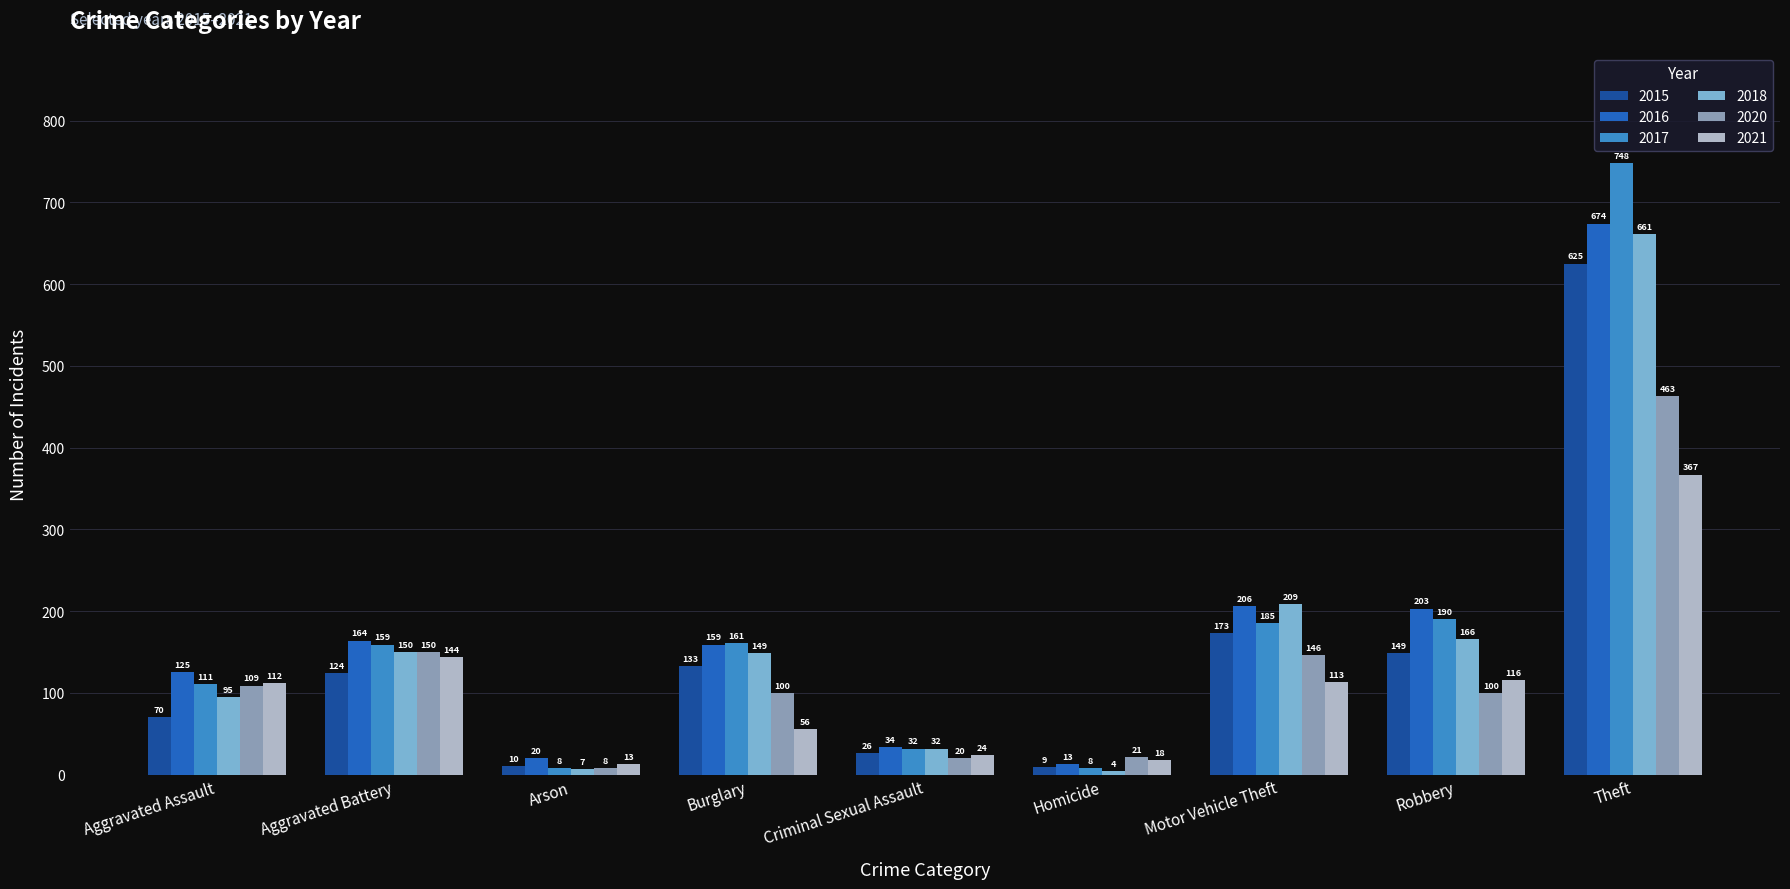

Reading left to right, list all the values displayed in this chart.

2015: Aggravated Assault=70	Aggravated Battery=124	Arson=10	Burglary=133	Criminal Sexual Assault=26	Homicide=9	Motor Vehicle Theft=173	Robbery=149	Theft=625
2016: Aggravated Assault=125	Aggravated Battery=164	Arson=20	Burglary=159	Criminal Sexual Assault=34	Homicide=13	Motor Vehicle Theft=206	Robbery=203	Theft=674
2017: Aggravated Assault=111	Aggravated Battery=159	Arson=8	Burglary=161	Criminal Sexual Assault=32	Homicide=8	Motor Vehicle Theft=185	Robbery=190	Theft=748
2018: Aggravated Assault=95	Aggravated Battery=150	Arson=7	Burglary=149	Criminal Sexual Assault=32	Homicide=4	Motor Vehicle Theft=209	Robbery=166	Theft=661
2020: Aggravated Assault=109	Aggravated Battery=150	Arson=8	Burglary=100	Criminal Sexual Assault=20	Homicide=21	Motor Vehicle Theft=146	Robbery=100	Theft=463
2021: Aggravated Assault=112	Aggravated Battery=144	Arson=13	Burglary=56	Criminal Sexual Assault=24	Homicide=18	Motor Vehicle Theft=113	Robbery=116	Theft=367